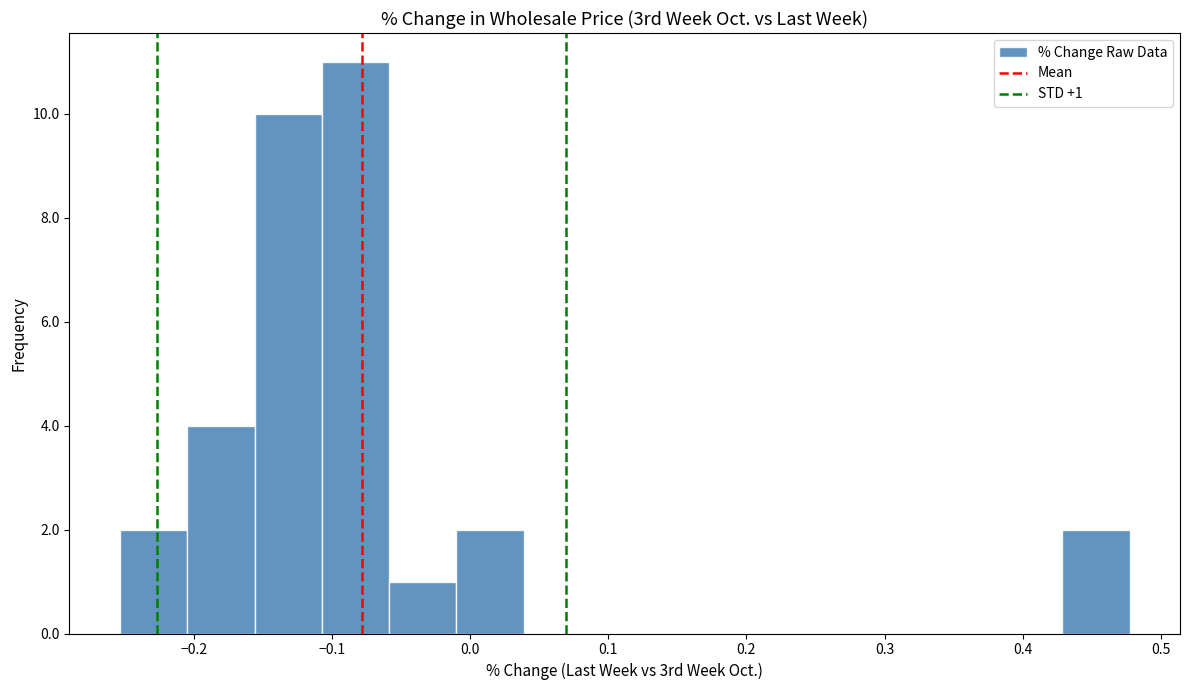

Which range on the x-axis has the tallest bar?

-0.11 to -0.06